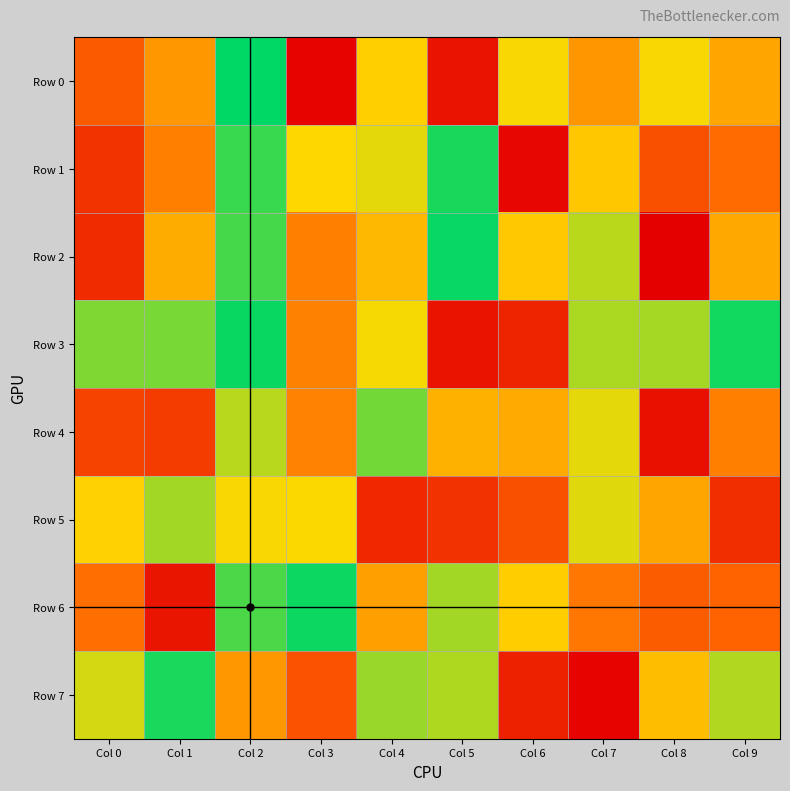

What is the maximum value shown in the chart?

937833